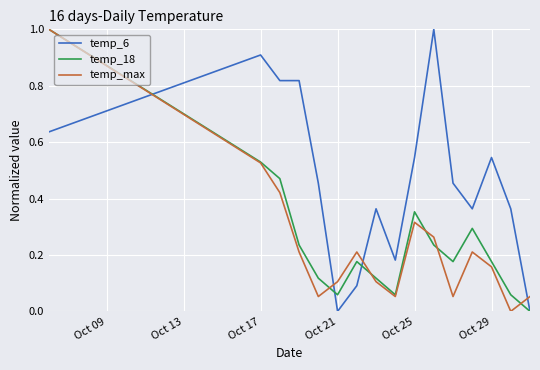

Which series has the largest total across all categories?

temp_6